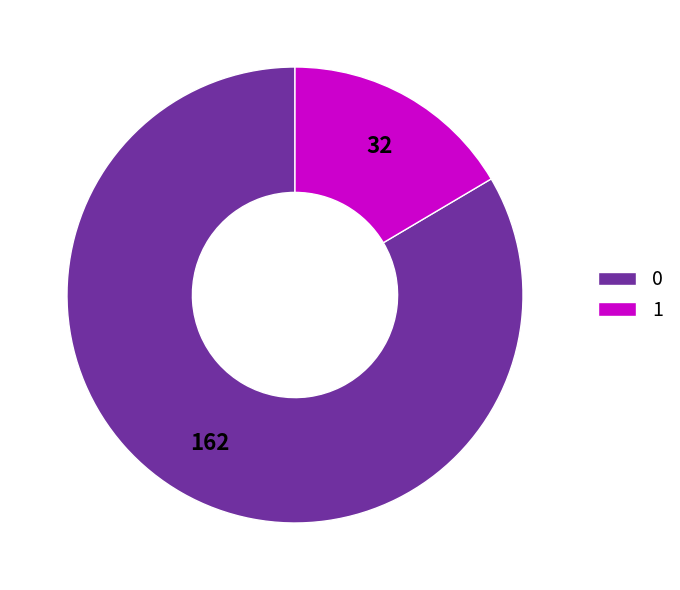

The 0 slice represents 95% of the pie. True or false?

False